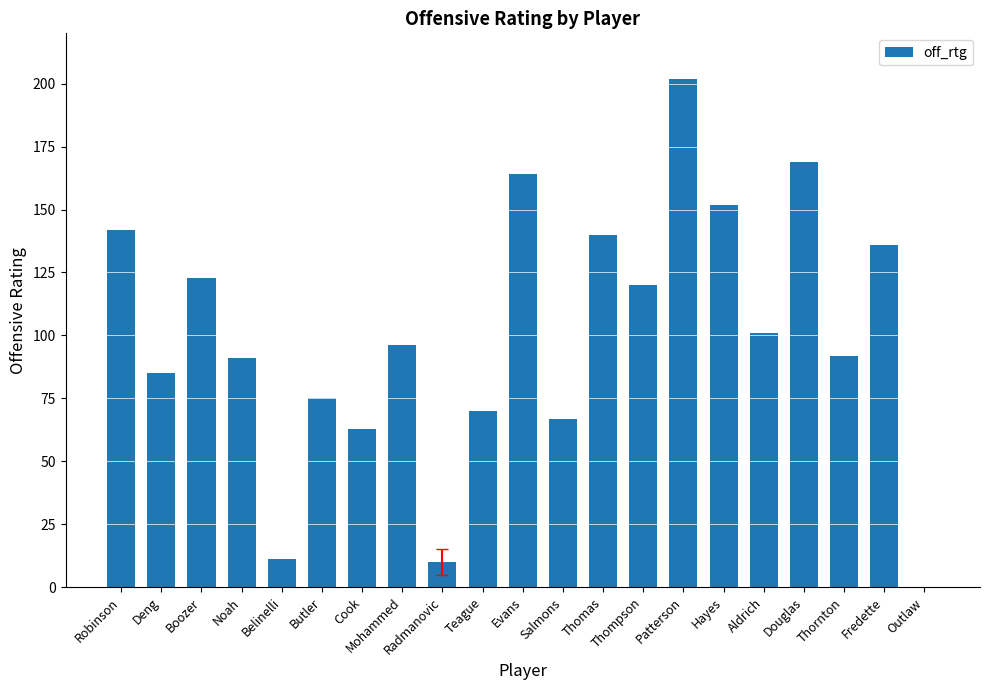

Reading right to left, what are all the values shown in this chart?

0	136	92	169	101	152	202	120	140	67	164	70	10	96	63	75	11	91	123	85	142